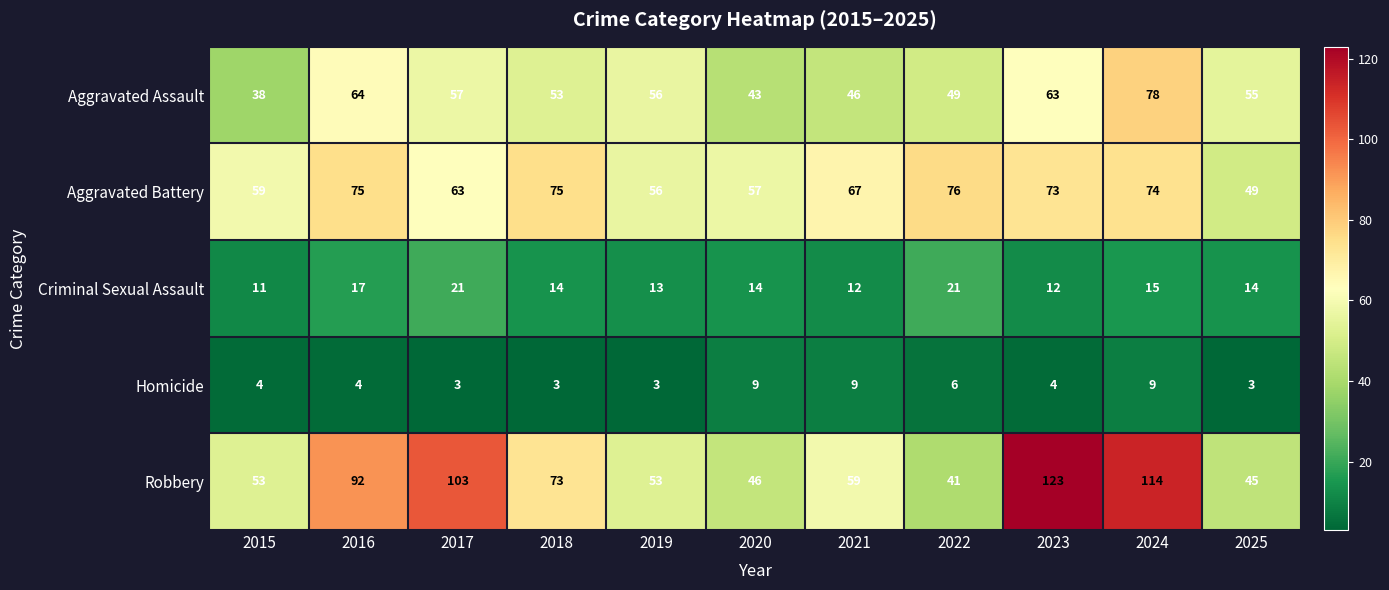

What is the difference between the highest and lowest values at 2018?

72